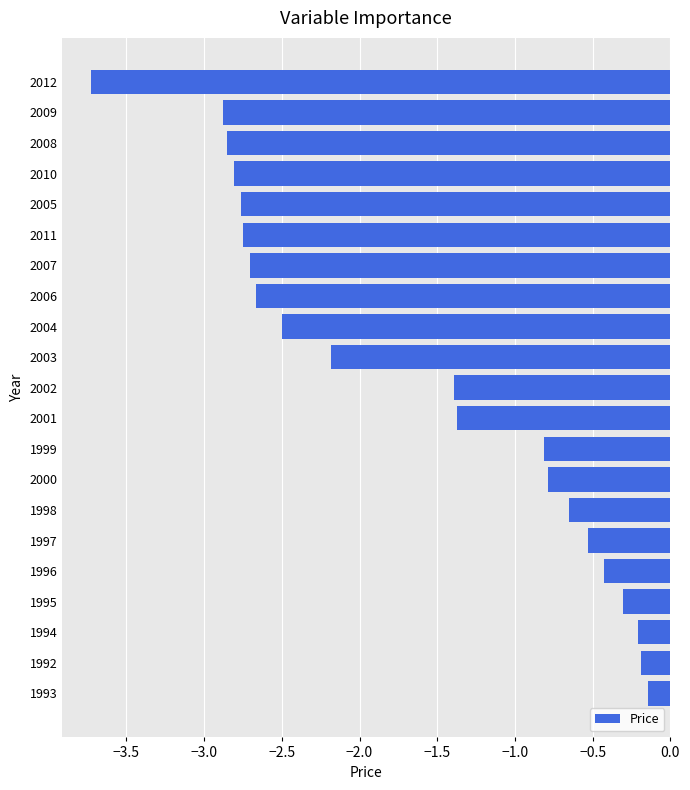

What is the sum of all values?

-34.7